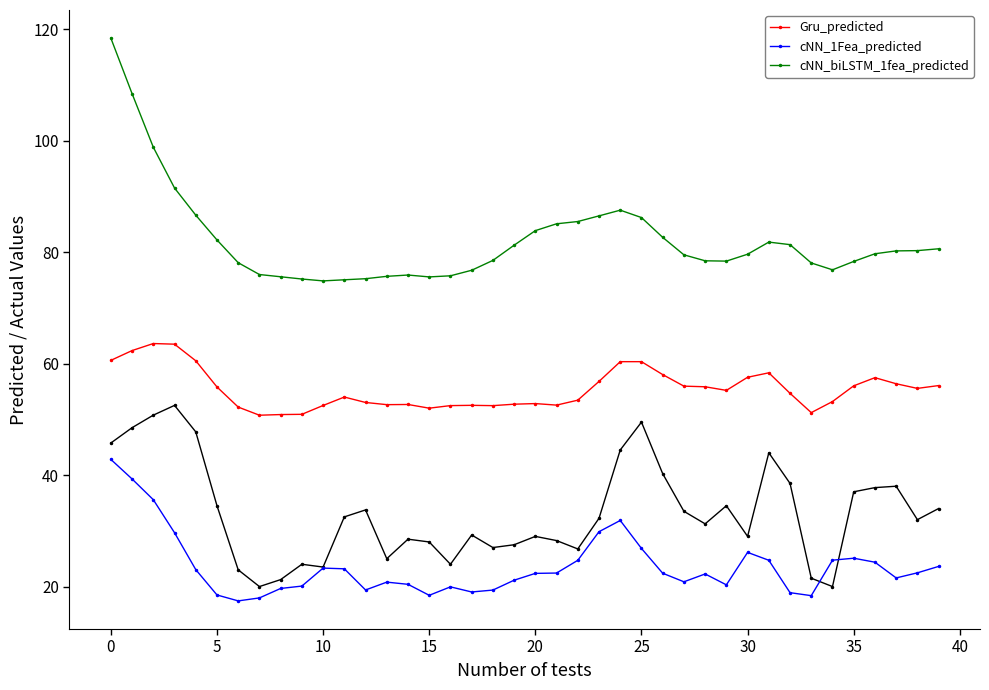

What is the difference between the cNN_1Fea_predicted values at 31 and 32?

5.8